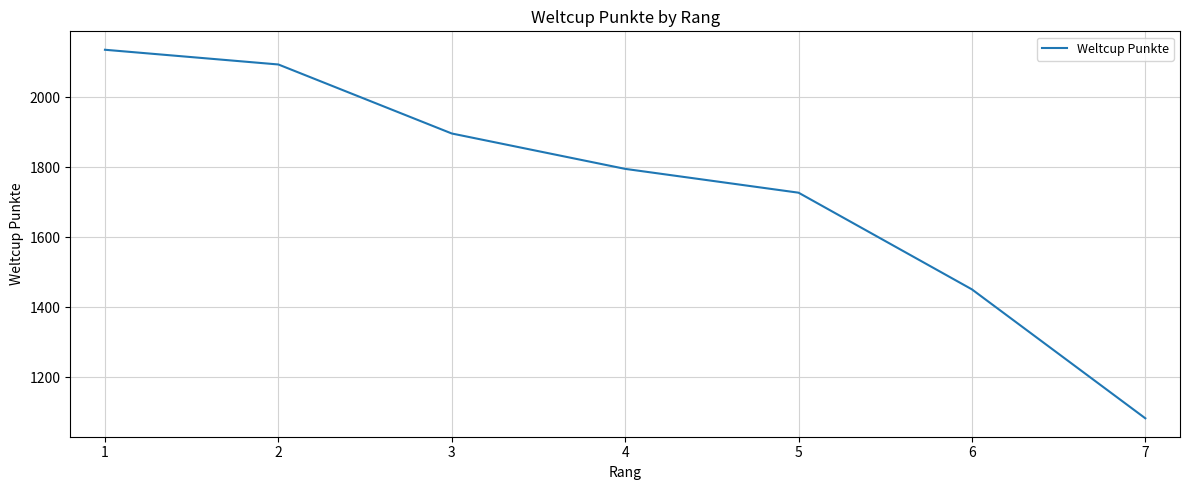

What is the sum of all values?

12180